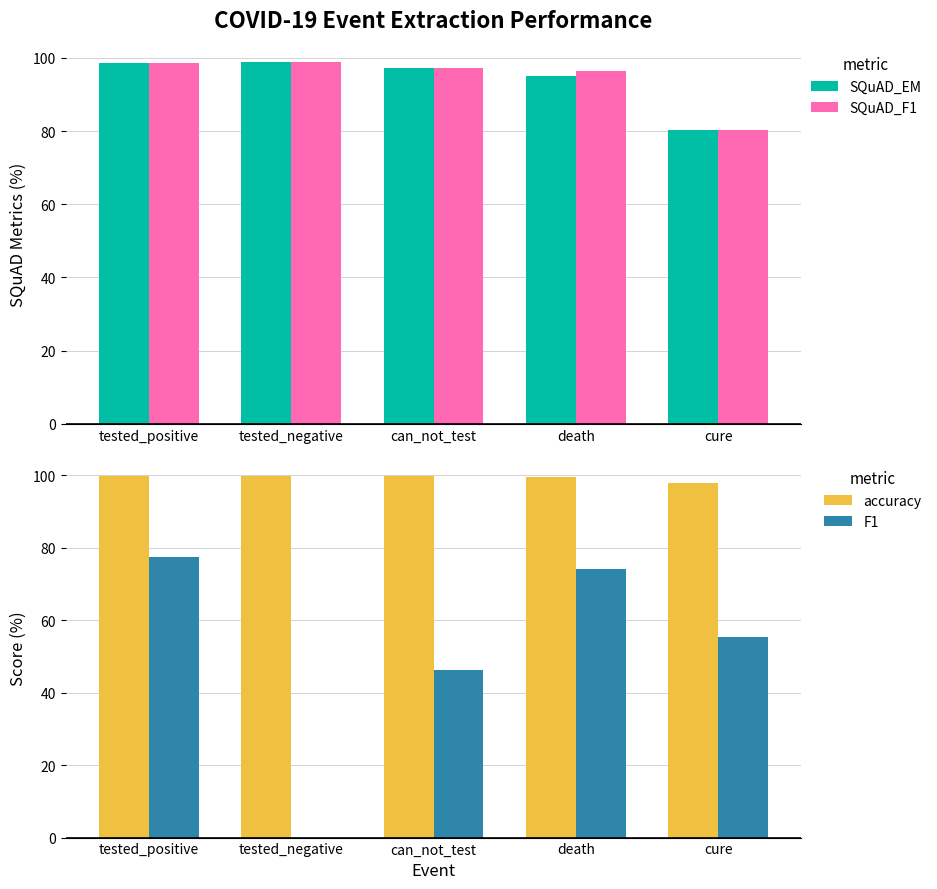

At which label does F1 first exceed 55?

tested_positive